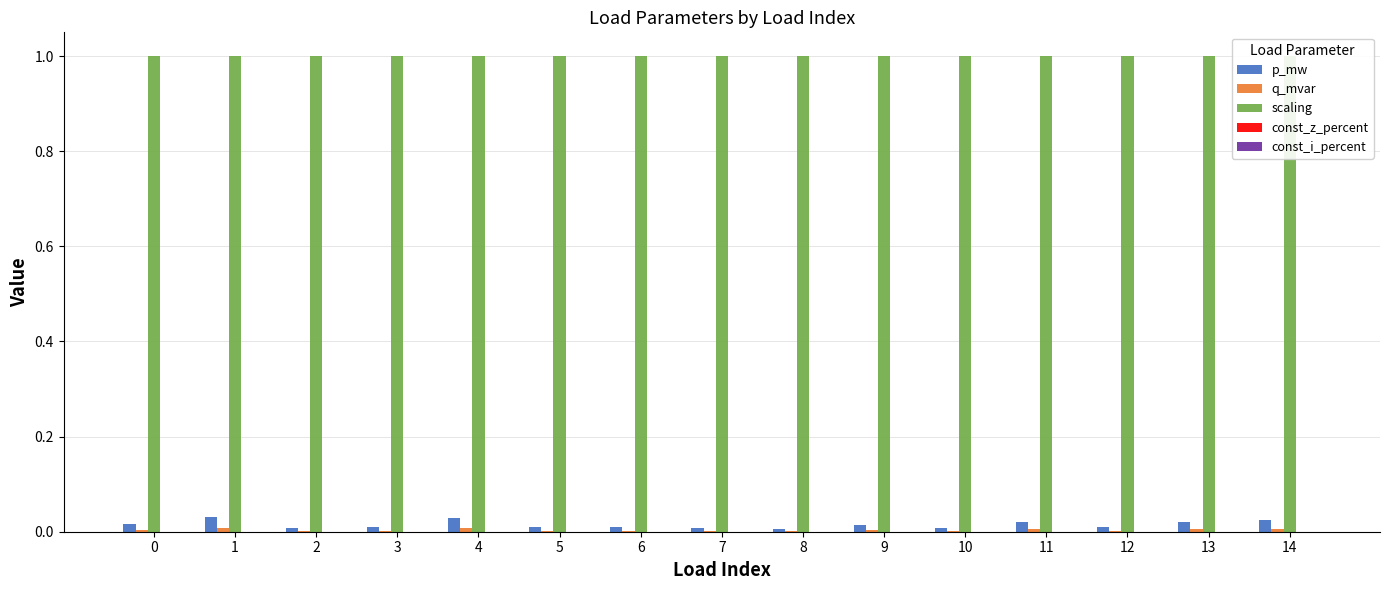

True or false: scaling has a value of 0.3 at 9.

False